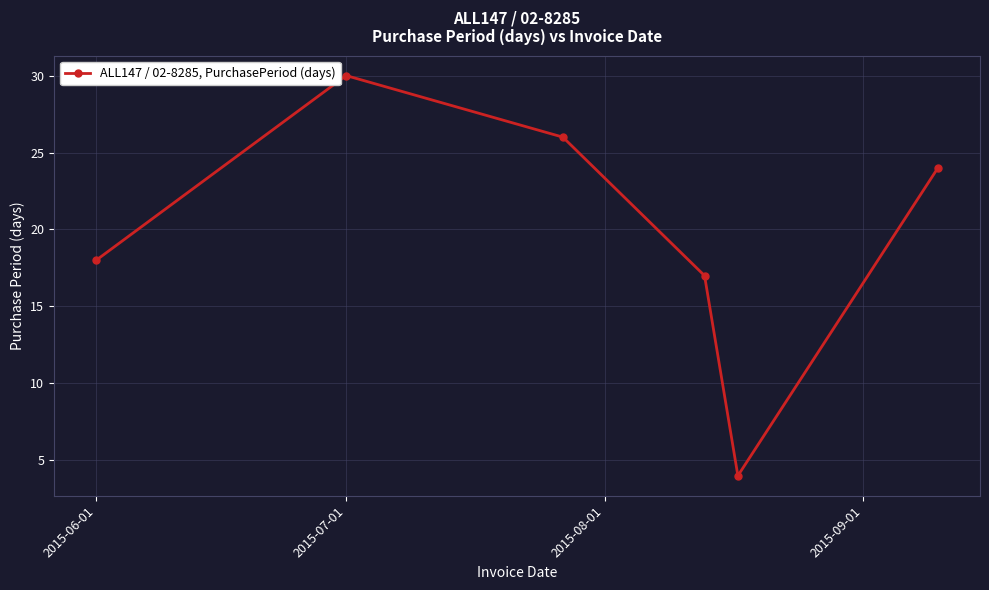

How many data points are less than 24?

3